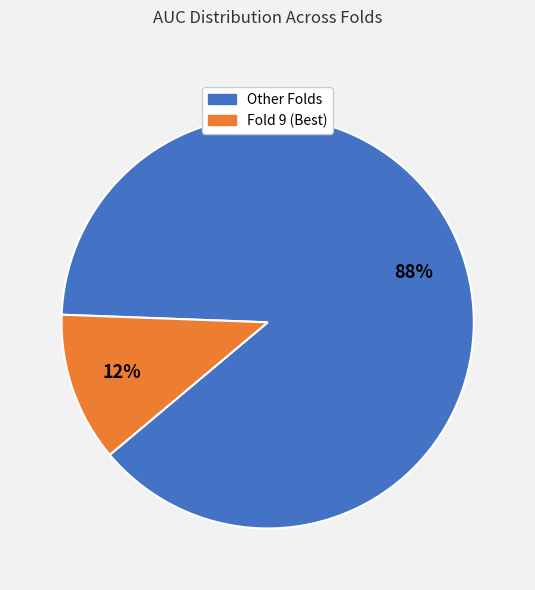

How many segments does this pie chart have?

2